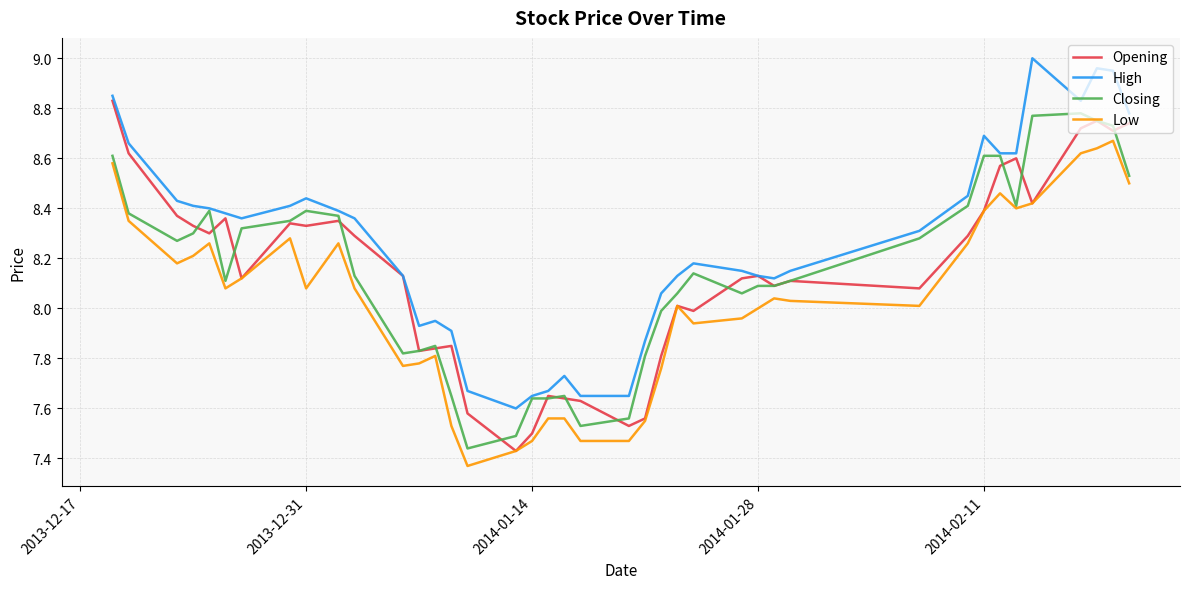

True or false: Low and High intersect in this chart.

False